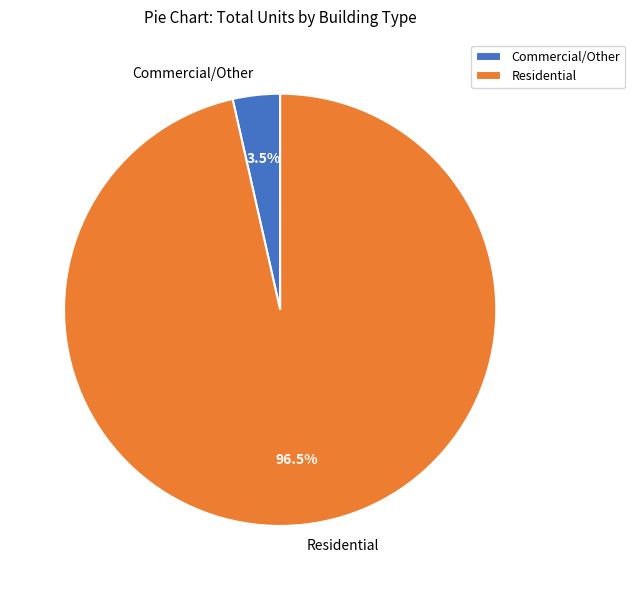

Count the number of slices in the pie.

2